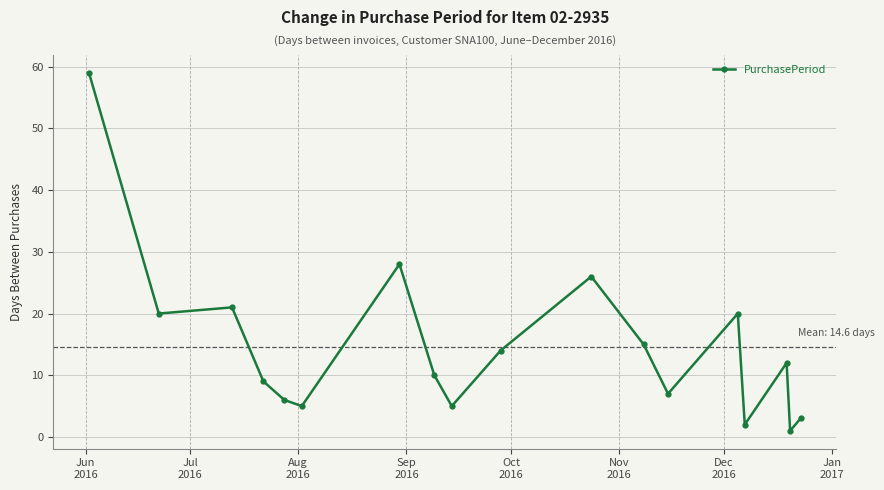

What is the greatest value displayed?

59